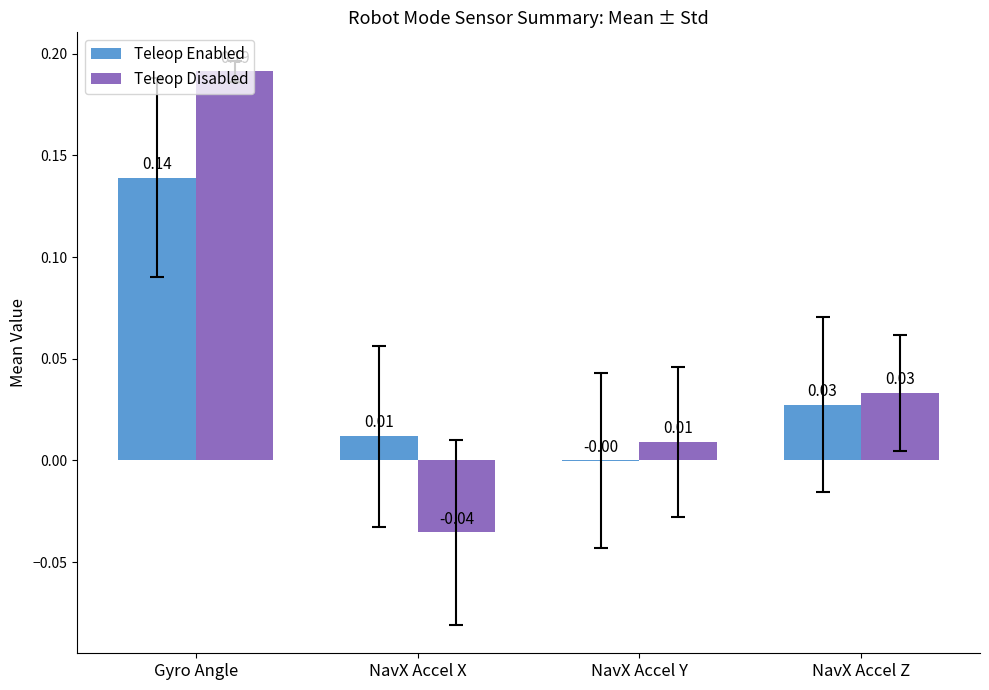

At which label does Teleop Enabled first exceed 0?

Gyro Angle